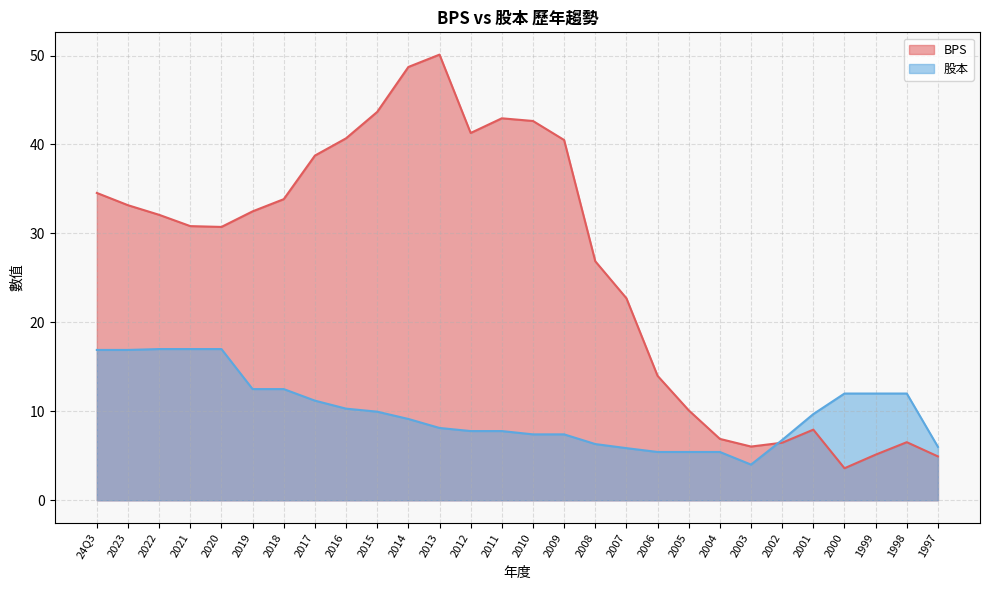

Is the value of 股本 at 2010 greater than the value of BPS at 1997?

Yes